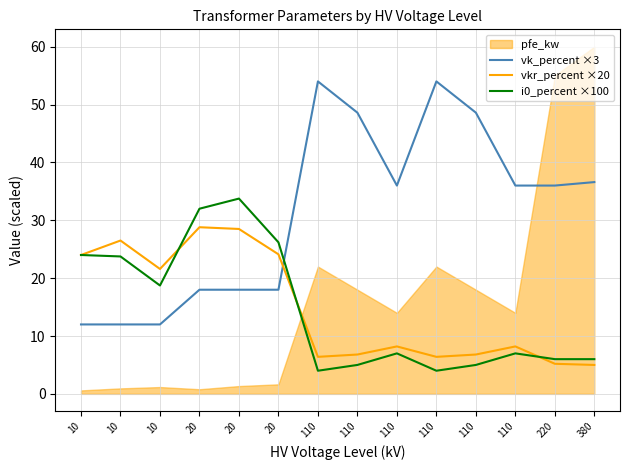

What is the difference between the maximum and minimum values in the vkr_percent ×20 series?

23.8